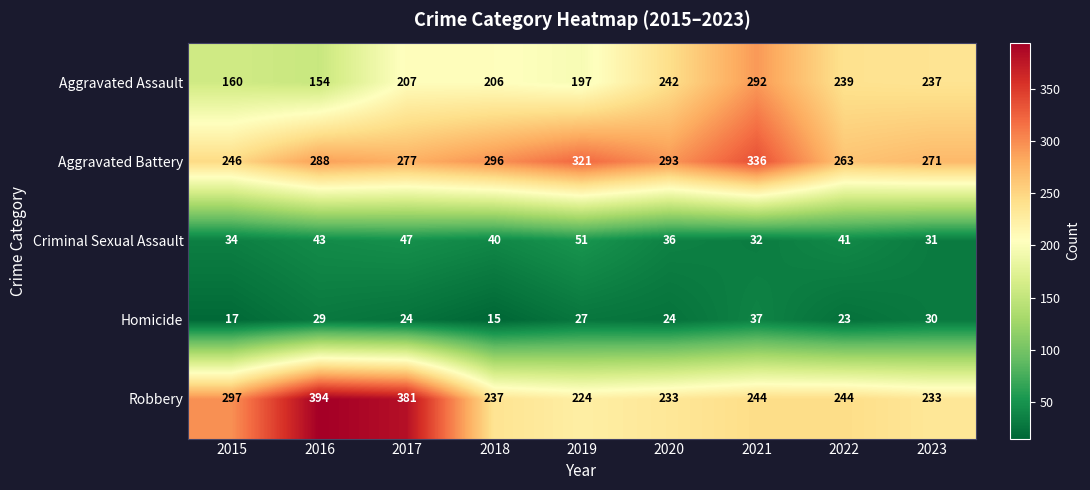

Which category has the lowest value across all series?

2018